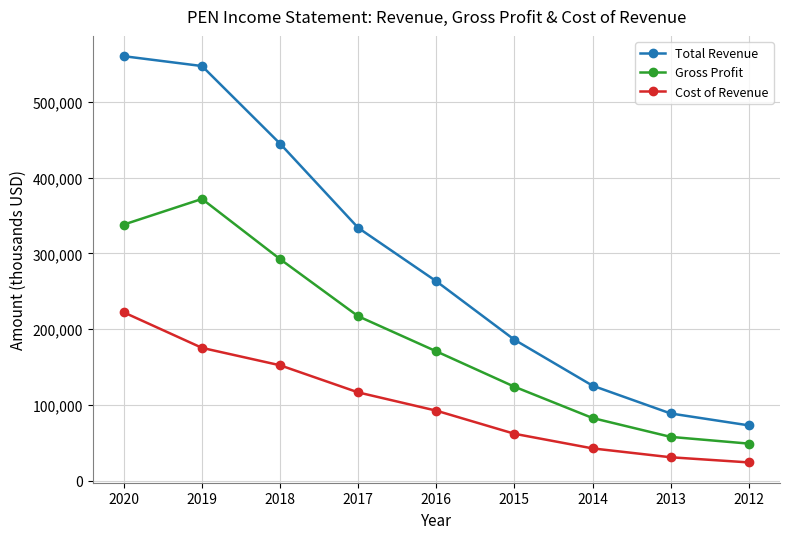

What is the value of the Total Revenue point at the 7th from the left?

125500